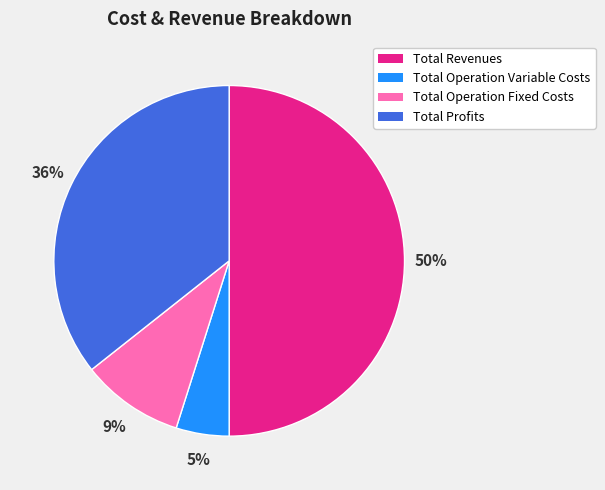

Do Total Operation Fixed Costs and Total Profits together represent more than half of the pie?

No